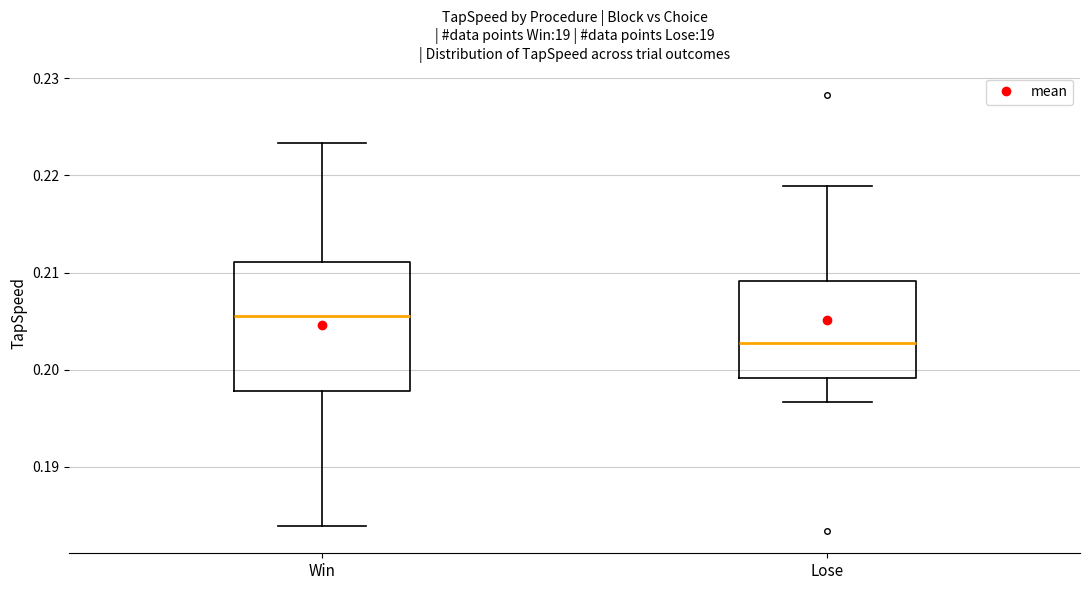

Comparing the boxes themselves (not the whiskers), which one is the tallest?

Win